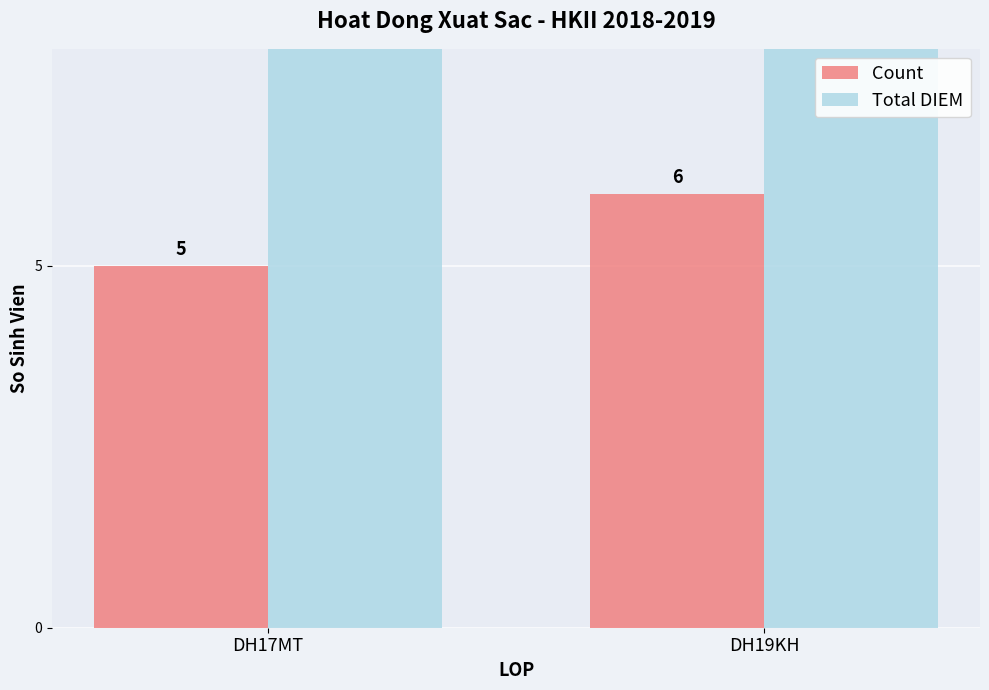

How many Total DIEM values are between 25 and 30?

2